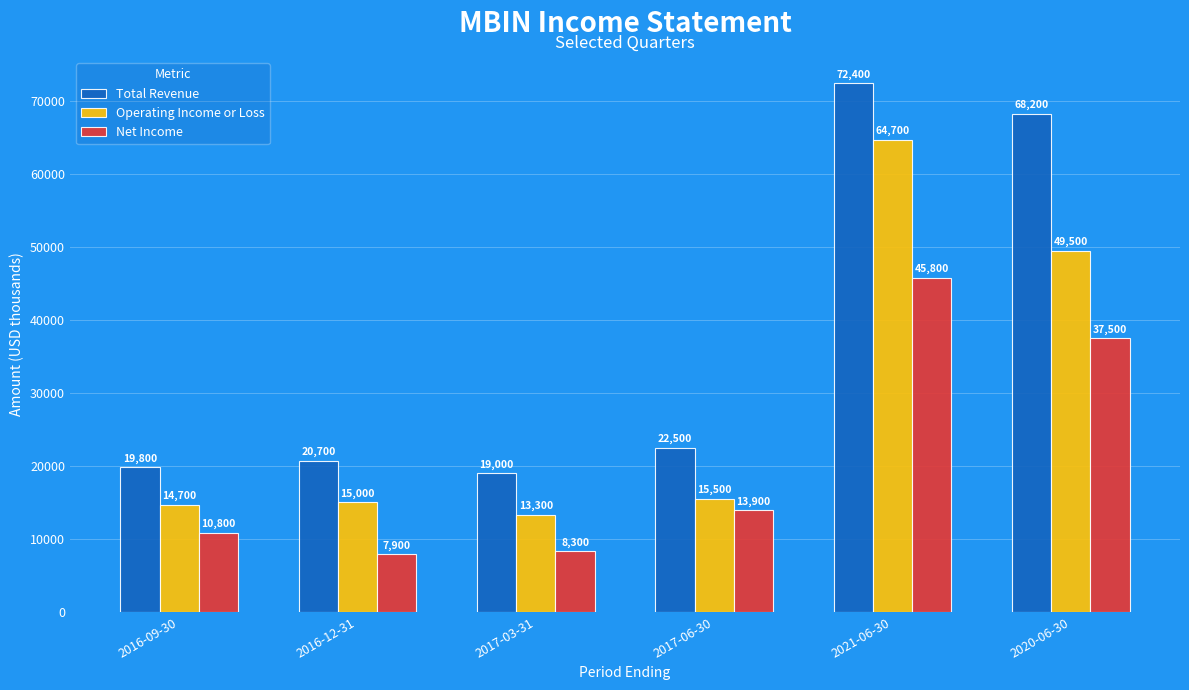

The value of Net Income at 2016-12-31 is 7900. True or false?

True